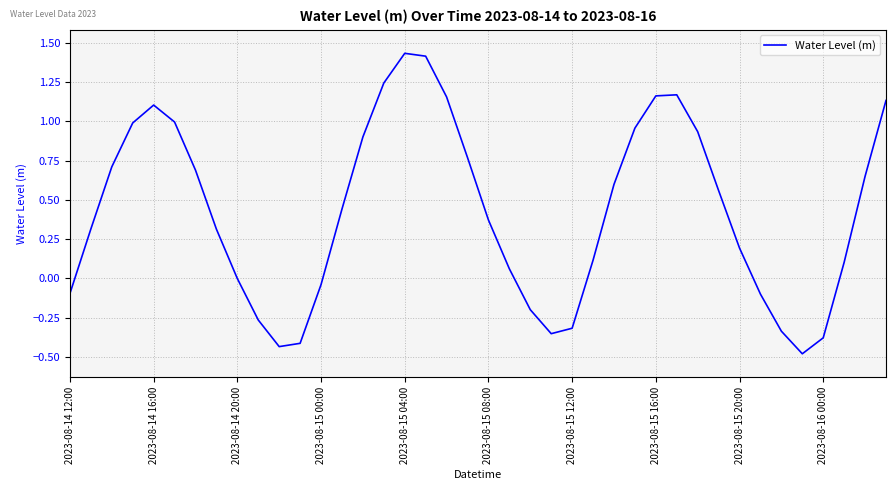

What is the smallest value displayed?

-0.5